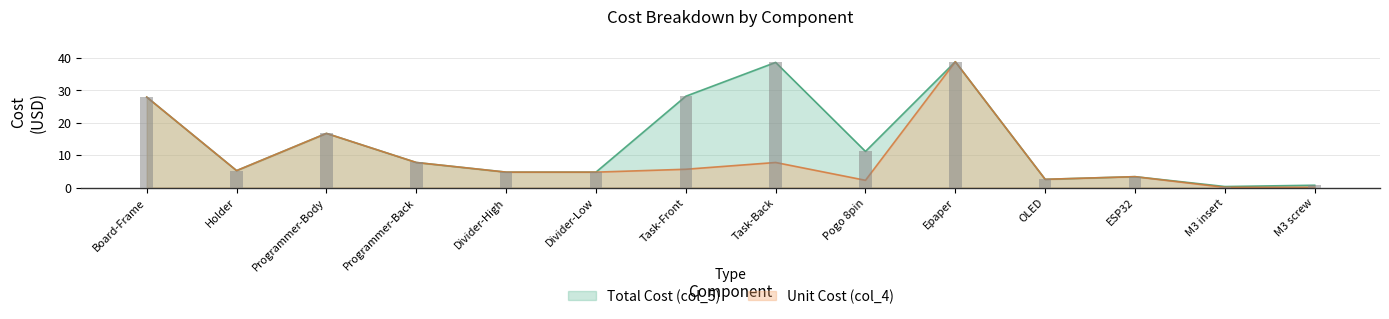

List the series in order of their peak value, highest first.

Total Cost (col_5), Unit Cost (col_4)